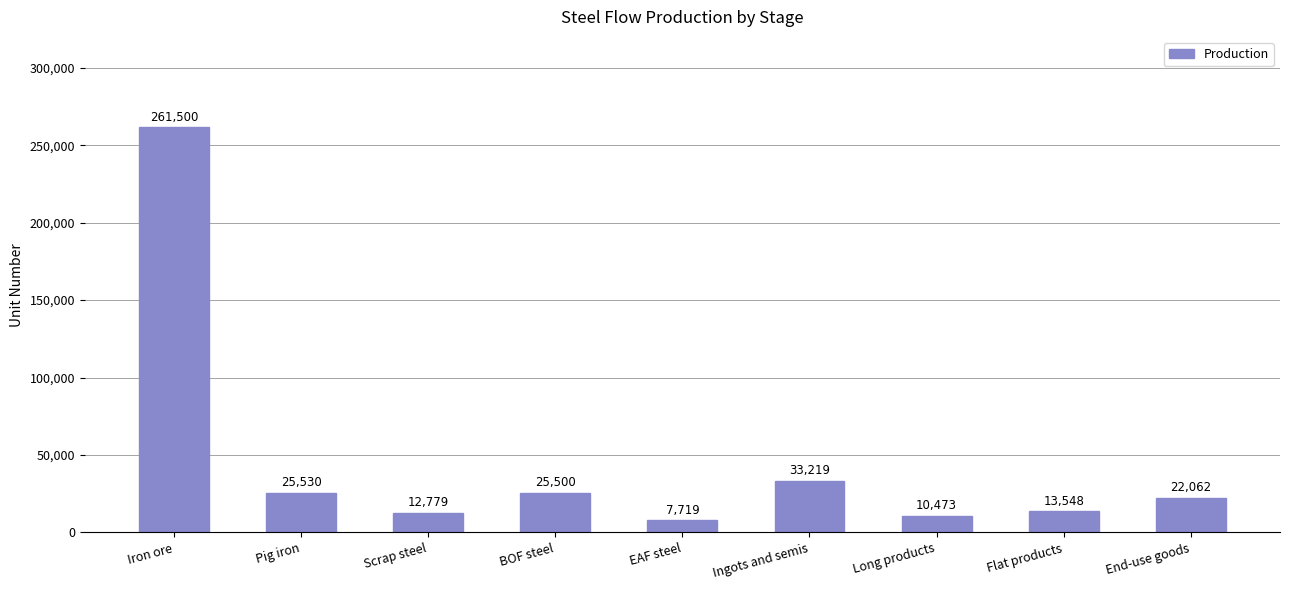

True or false: the data shows 13547.7 at Flat products.

True